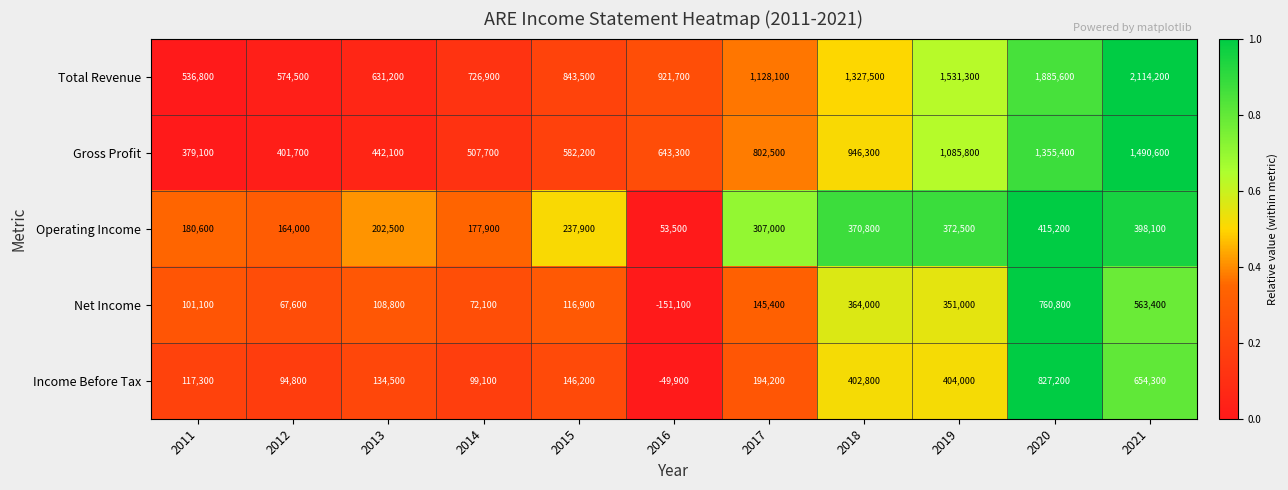

The Gross Profit series shows 209421 at 2015. True or false?

False